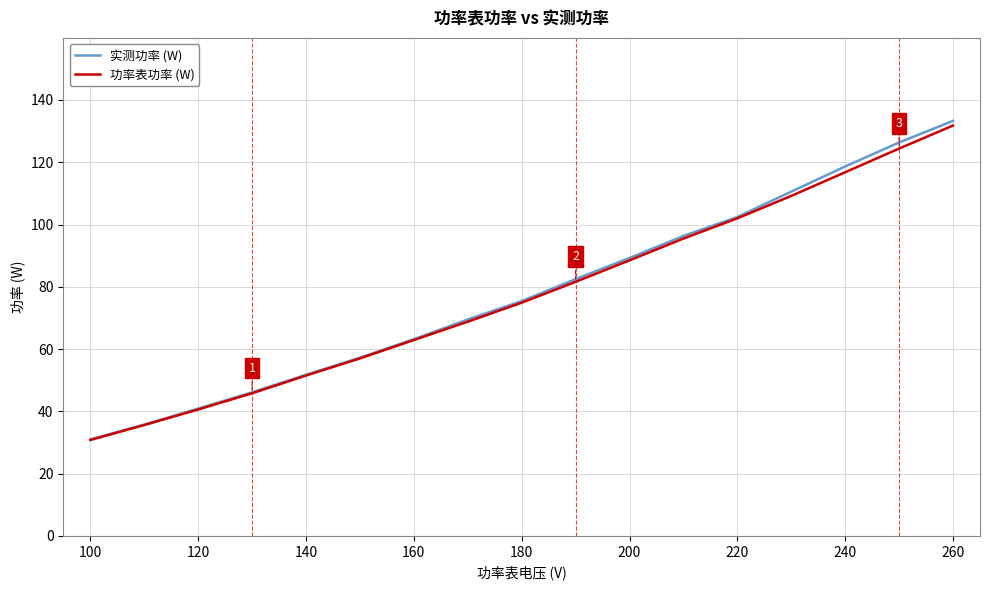

What is the minimum value shown in the chart?

30.8